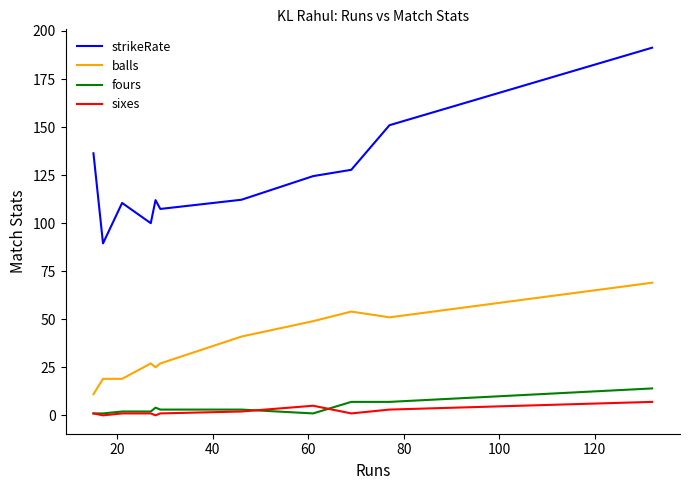

What is the average value of the strikeRate series?

125.0